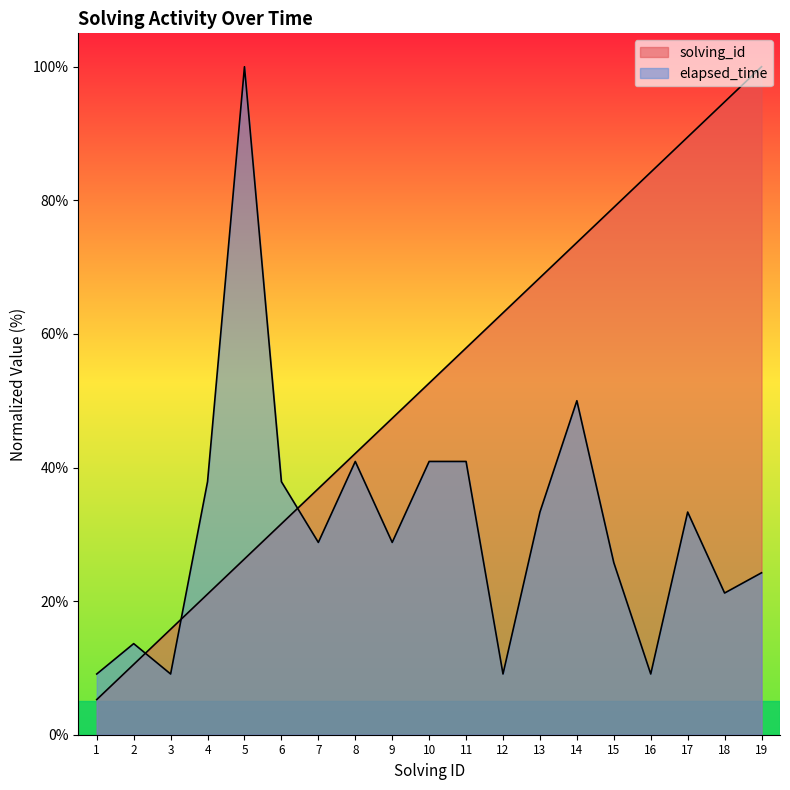

Reading right to left, extract all data points from this chart.

solving_id: 19=100.0	18=94.7	17=89.5	16=84.2	15=78.9	14=73.7	13=68.4	12=63.2	11=57.9	10=52.6	9=47.4	8=42.1	7=36.8	6=31.6	5=26.3	4=21.1	3=15.8	2=10.5	1=5.3
elapsed_time: 19=24.2	18=21.2	17=33.3	16=9.1	15=25.8	14=50.0	13=33.3	12=9.1	11=40.9	10=40.9	9=28.8	8=40.9	7=28.8	6=37.9	5=100.0	4=37.9	3=9.1	2=13.6	1=9.1